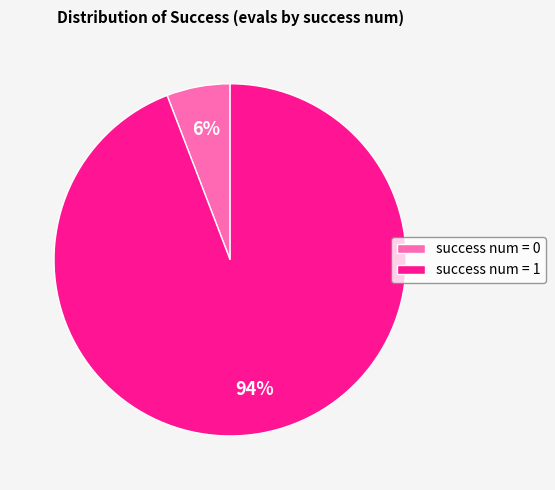

Rank the categories by value from highest to lowest.

success num = 1, success num = 0